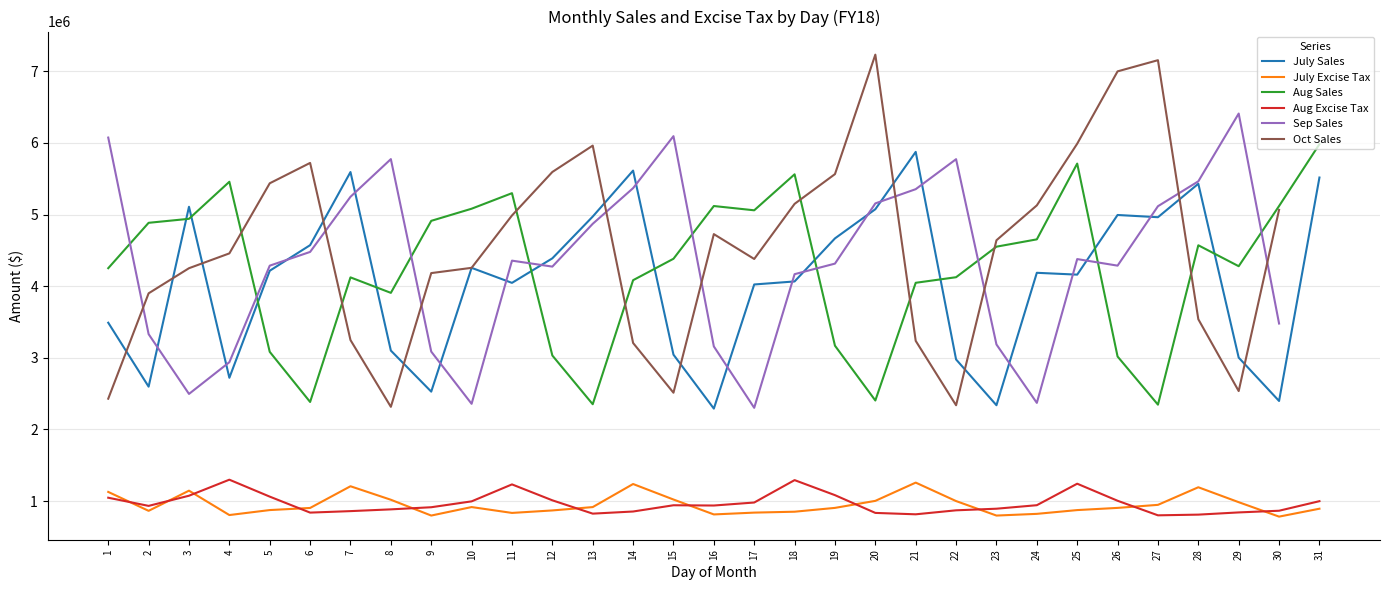

Between 12 and 29, which is larger?

12